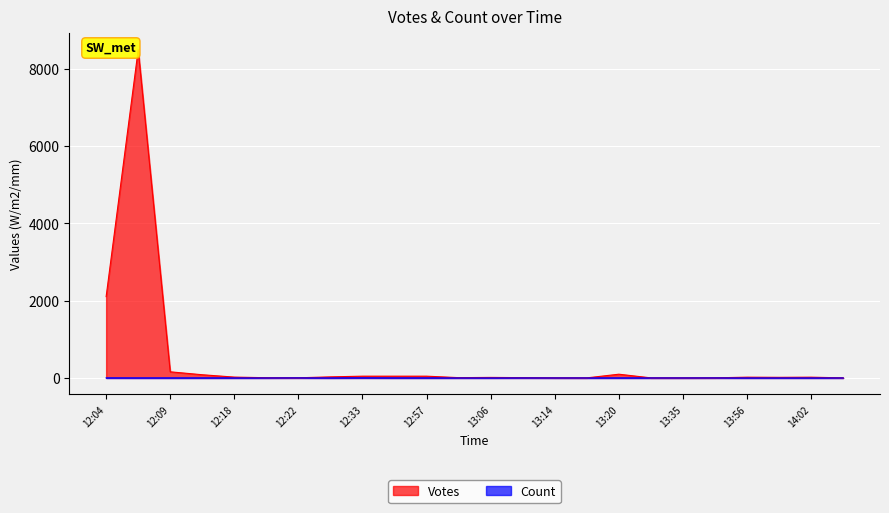

How many values in the Votes series are below 20?

12